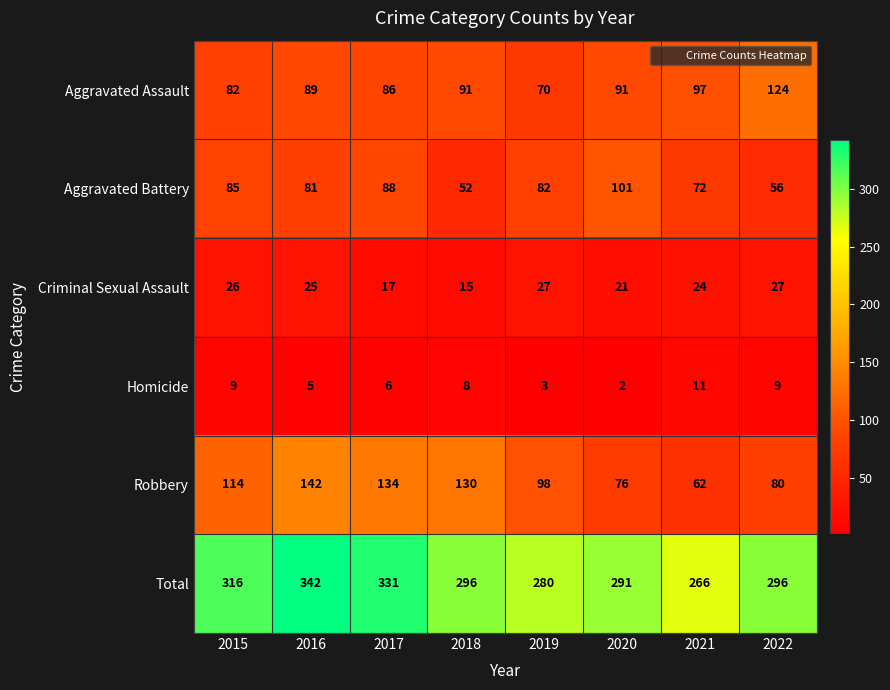

Where is Robbery nearest to the value 102?

2019